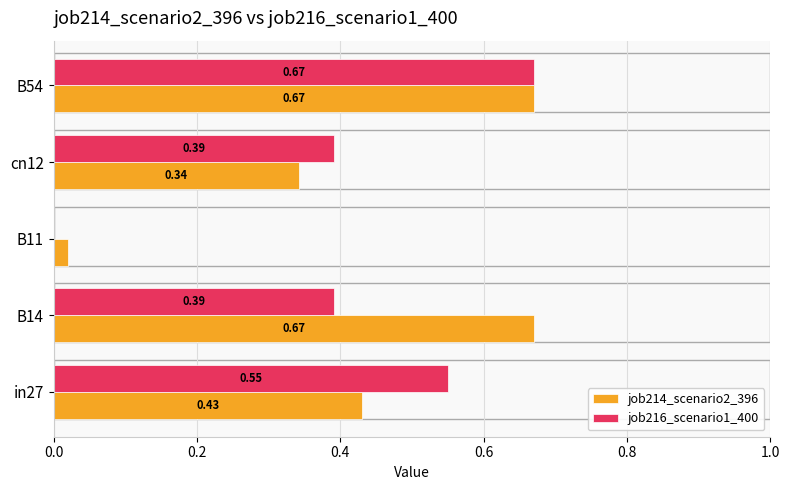

Which series has the largest total across all categories?

job214_scenario2_396